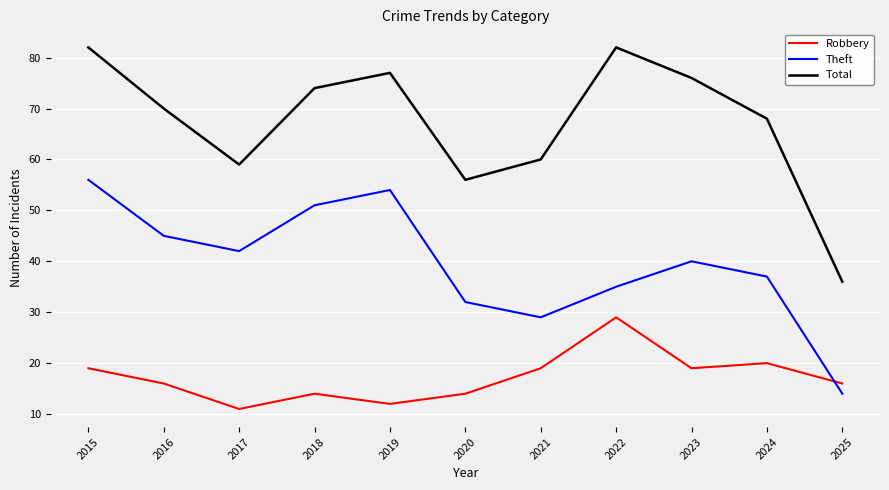

How many times do Theft and Robbery cross each other?

1